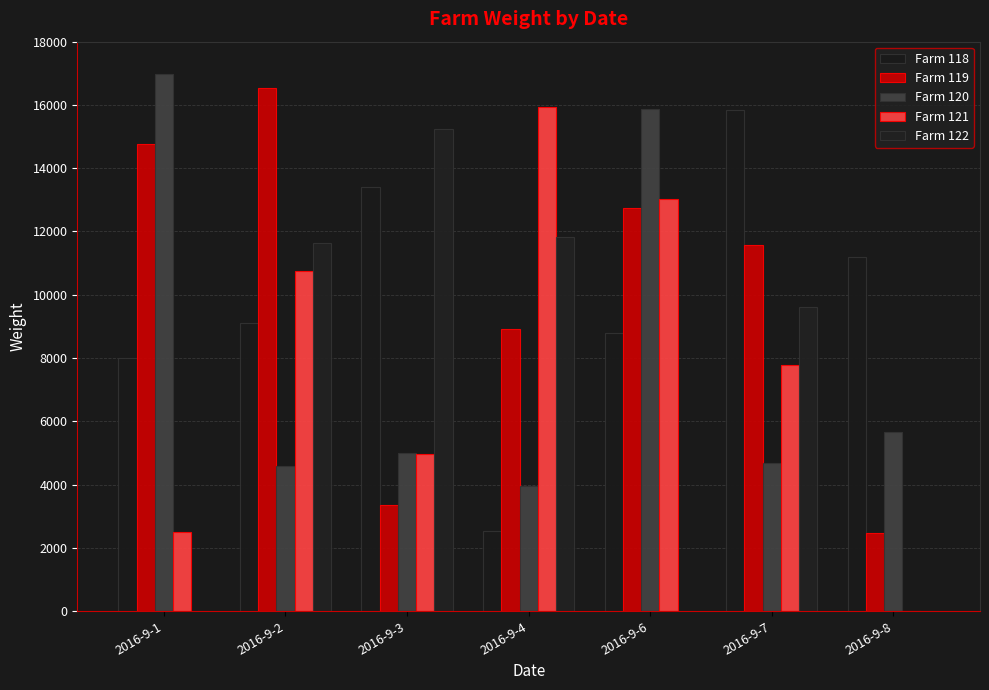

What is the value of the Farm 118 bar at the 5th from the left?

8777